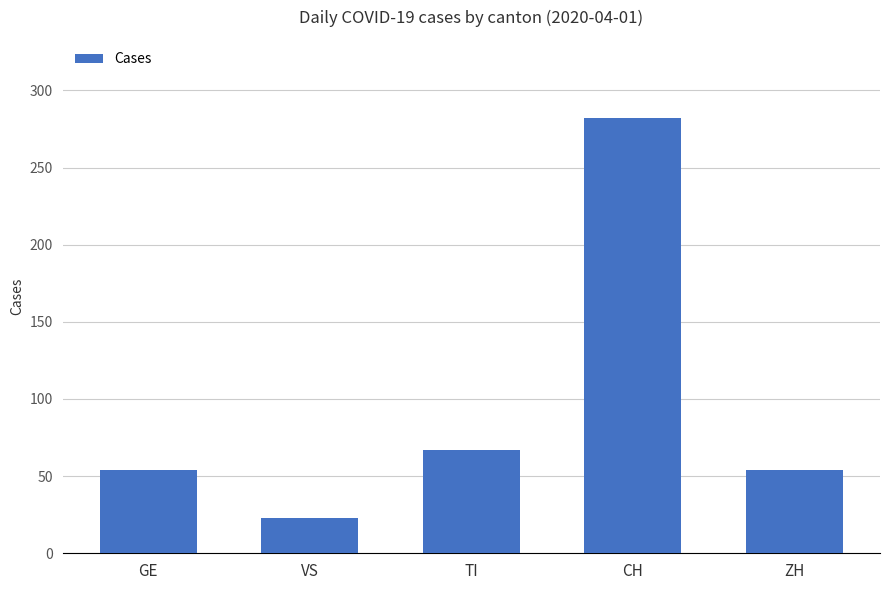

Is it true that the value at CH is 282?

True